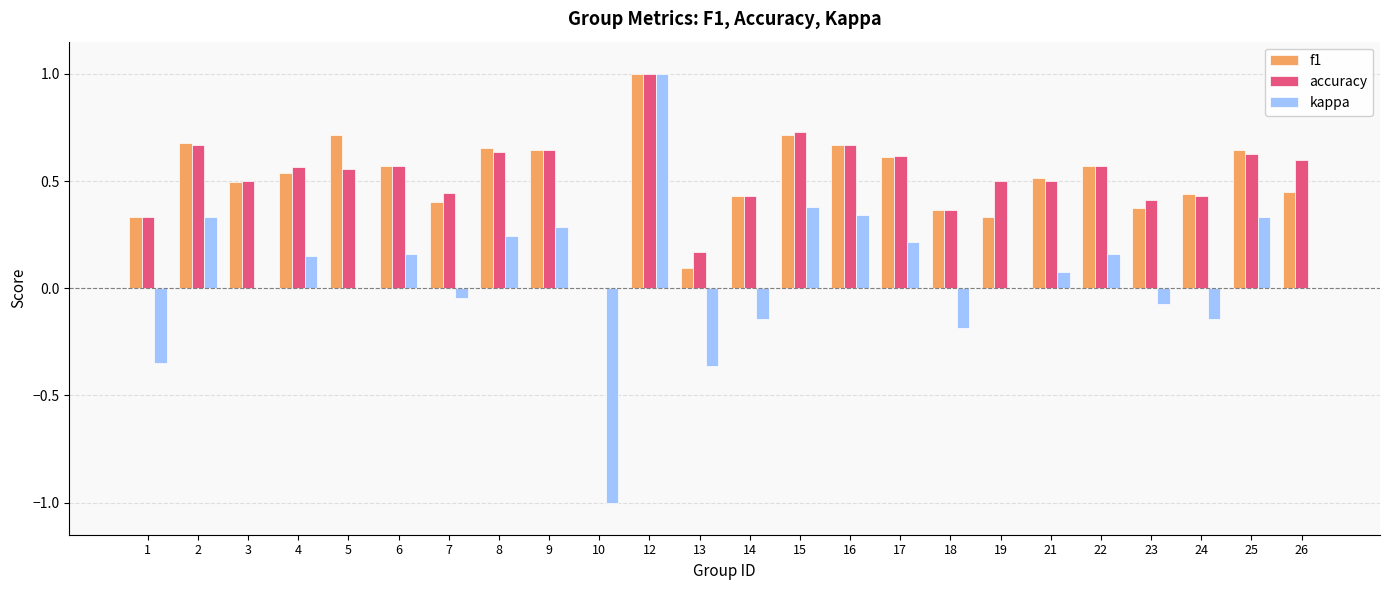

At which category is the sum across all series the highest?

12